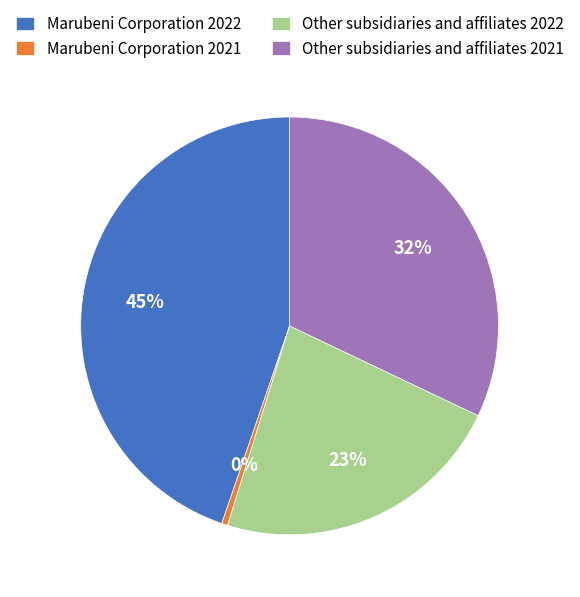

How many slices are in this pie chart?

4